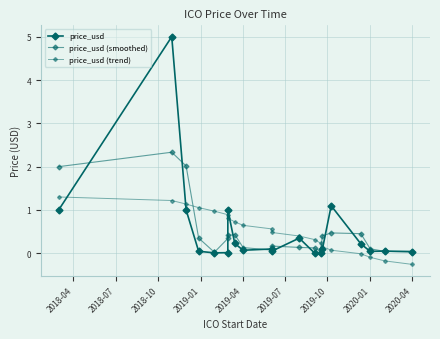

Rank the series by their maximum value, from lowest to highest.

price_usd (trend), price_usd (smoothed), price_usd